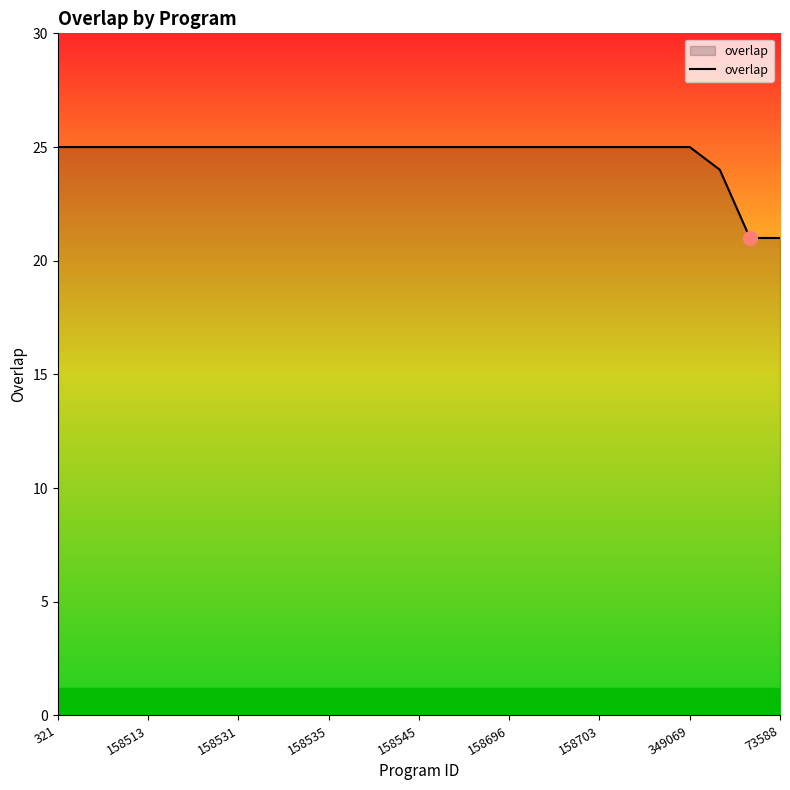

Count the number of categories in the chart.

25